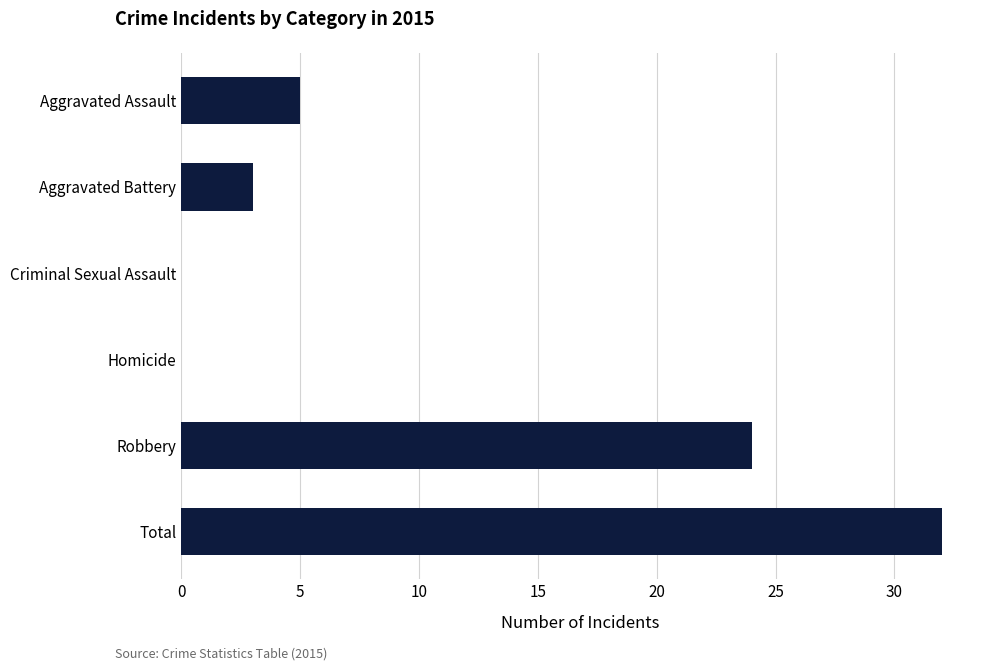

Are the bars horizontal?

Yes